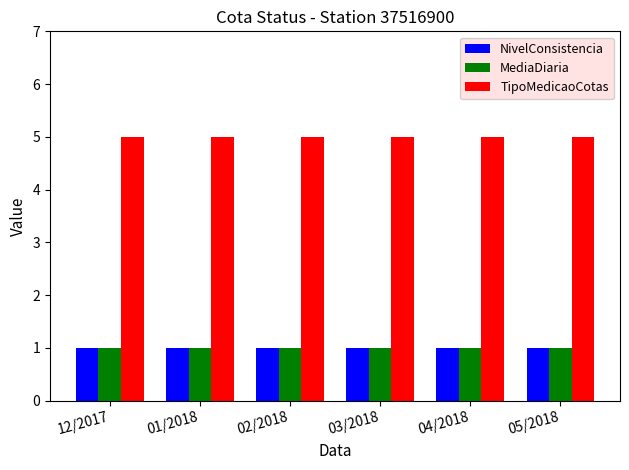

What is the average value of the TipoMedicaoCotas series?

5